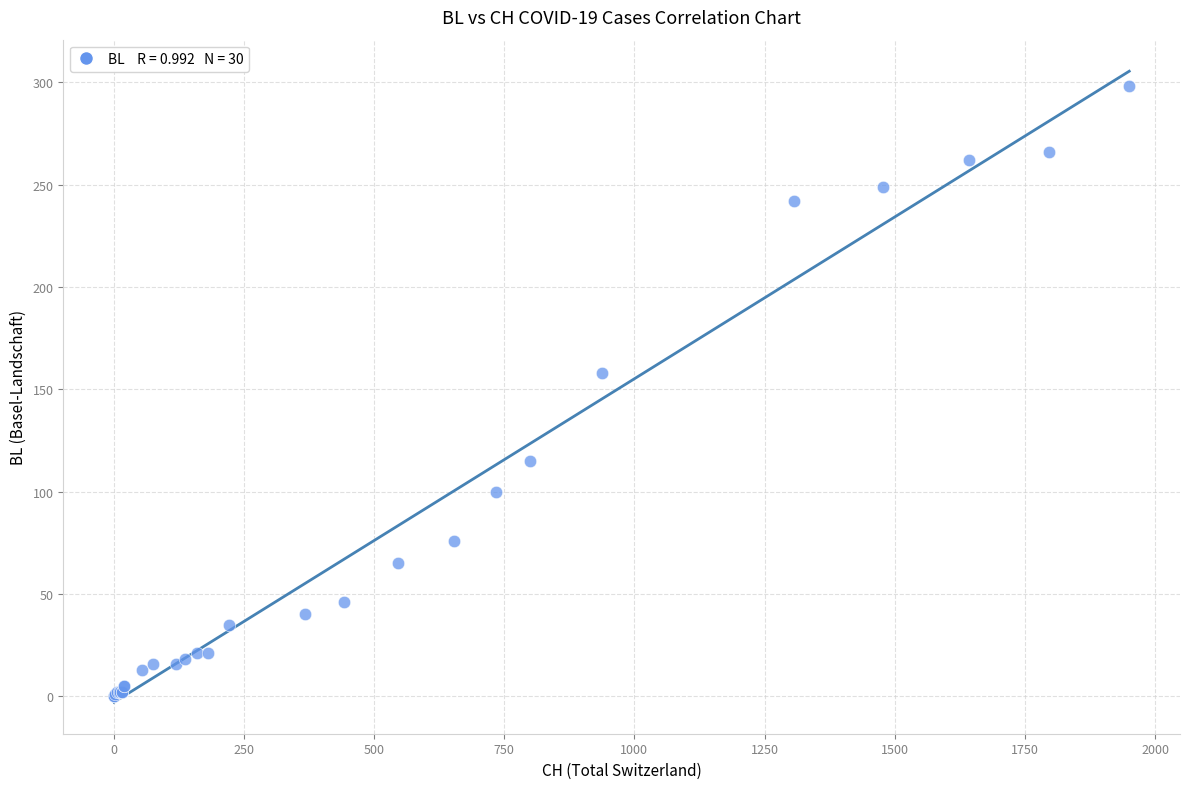

What Y value in the scatter plot is closest to 149?

158